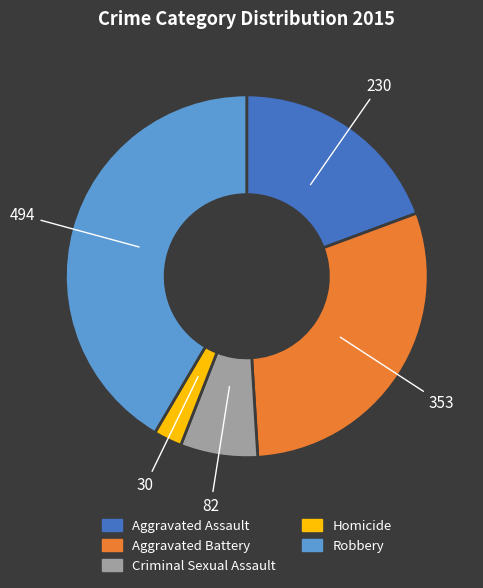

Do Robbery and Aggravated Assault together represent more than half of the pie?

Yes